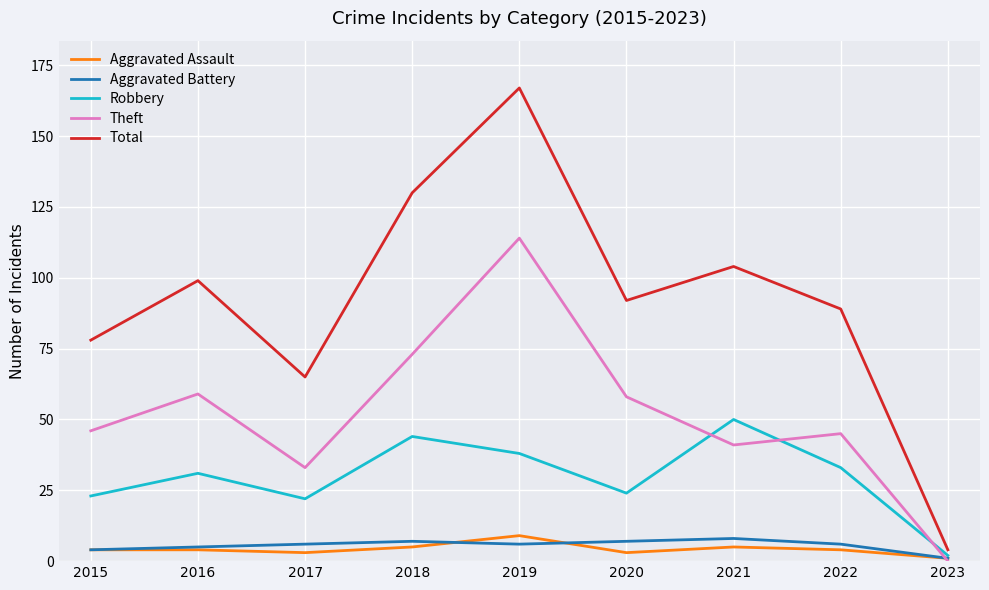

True or false: Total and Aggravated Battery intersect in this chart.

False